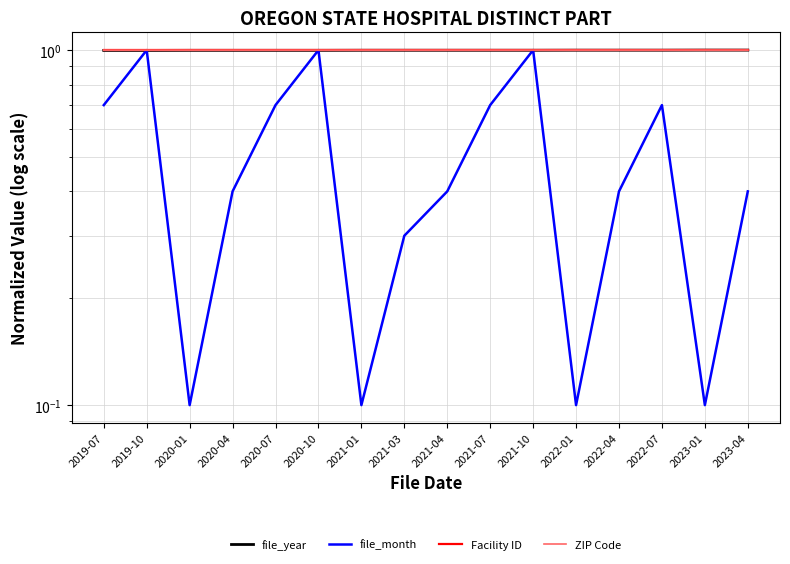

What value does the file_month series have at 2020-04?

0.4